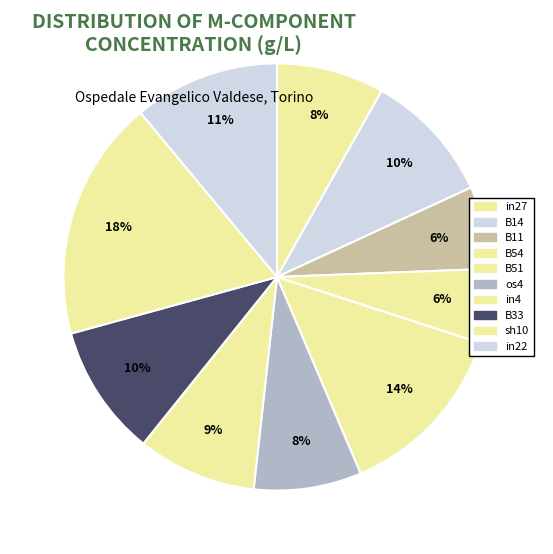

What is the smallest slice in the pie chart?

B54